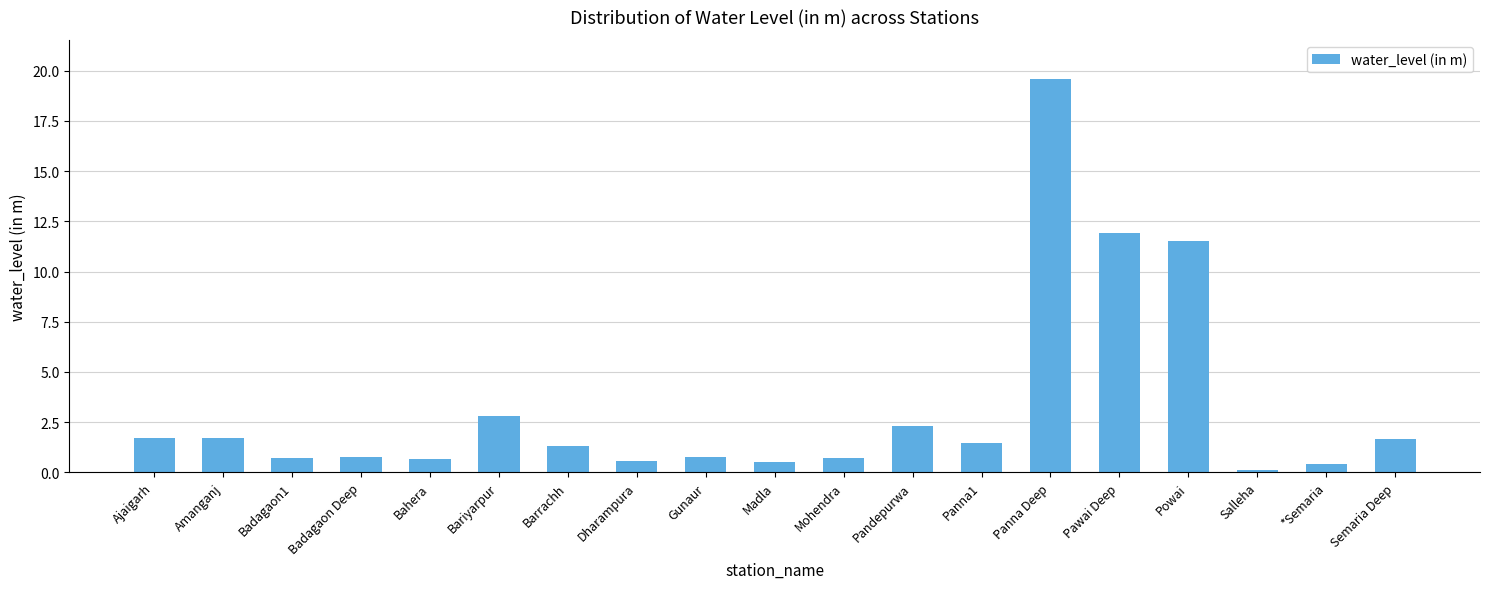

How many data points are above 1?

10